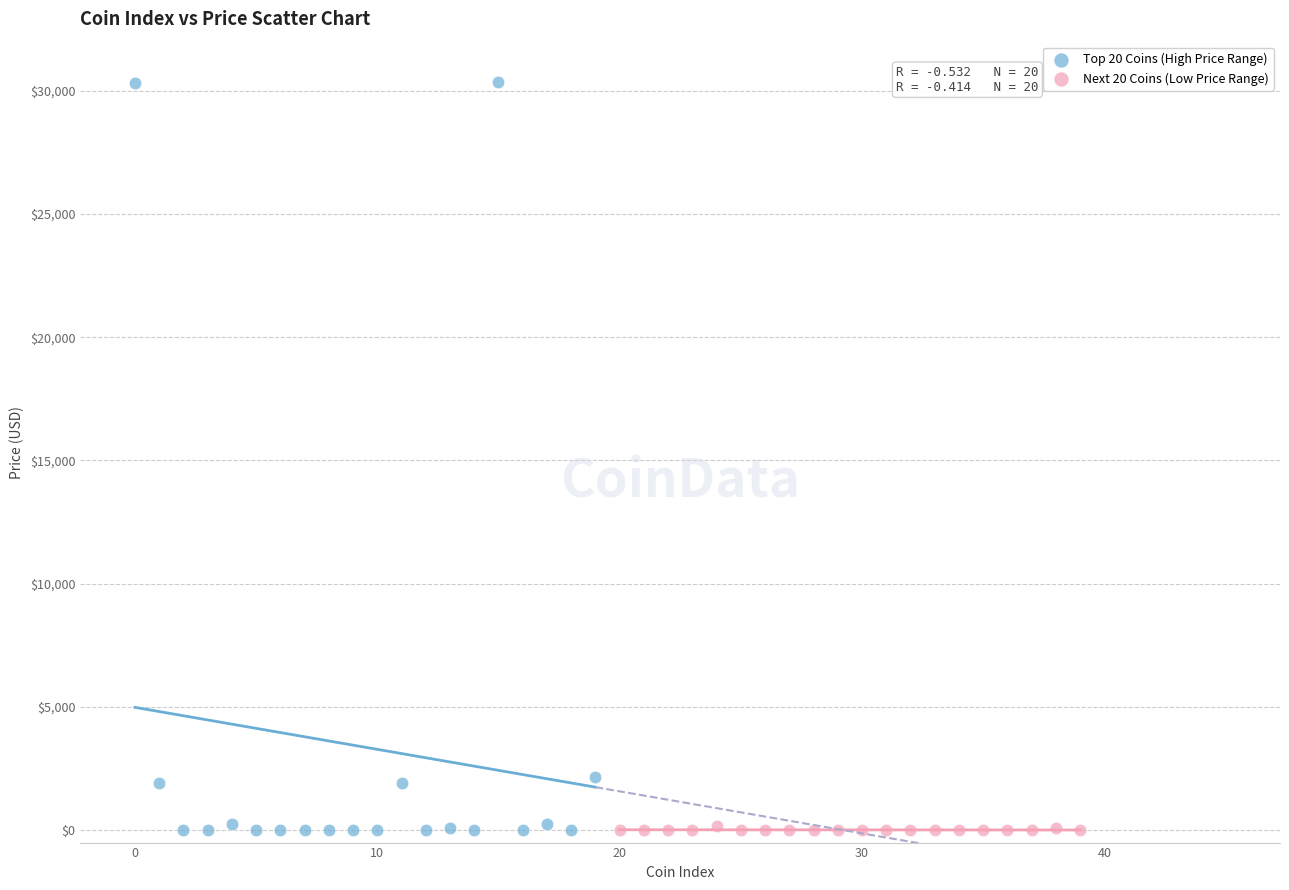

Which series has the widest spread of Y values?

Top 20 Coins (High Price Range)